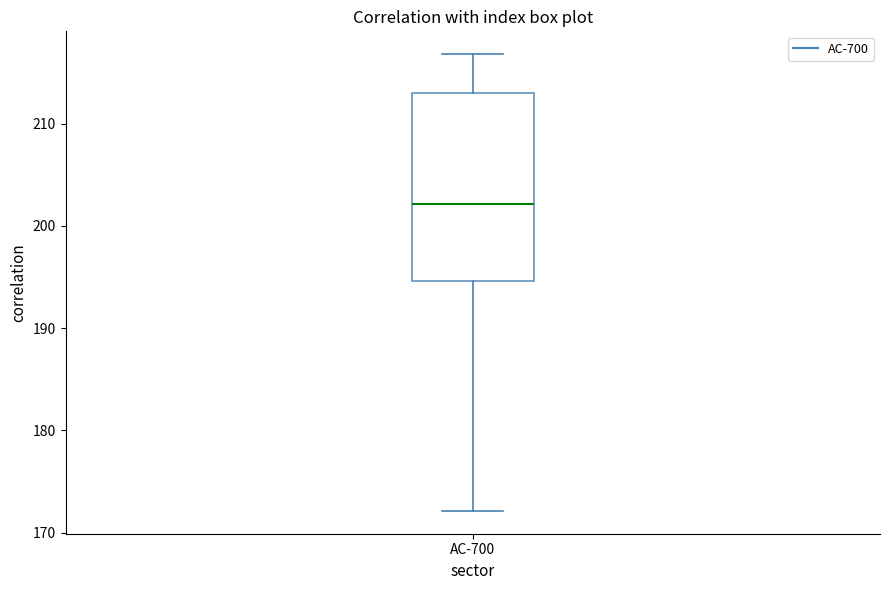

Where does the median line of the box for AC-700 sit on the y-axis? The values are not printed on the chart, so give them approximately, as read against the axis.

202